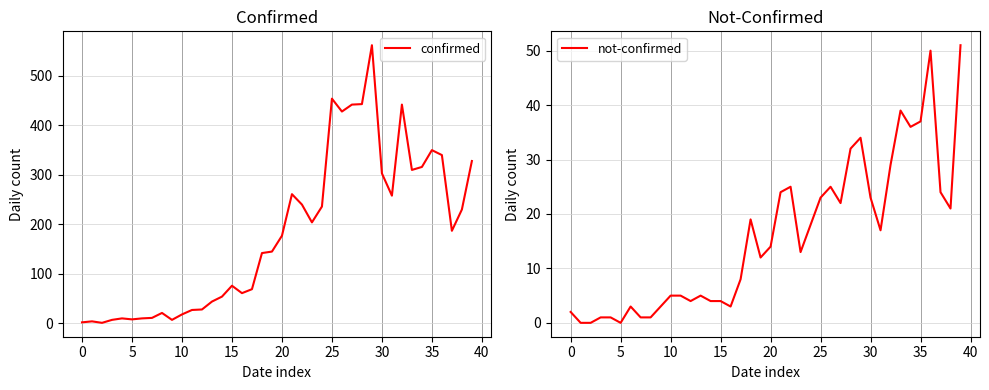

What are all the series names shown in the legend?

confirmed, not-confirmed